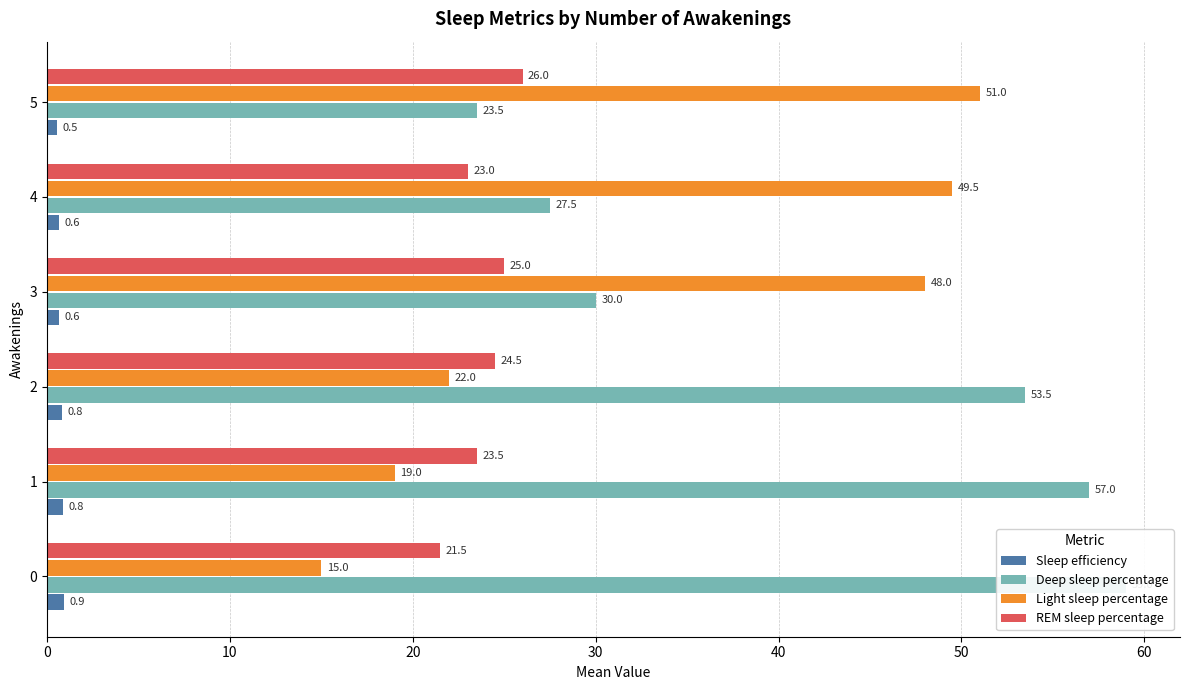

How many data points does each series have?

6